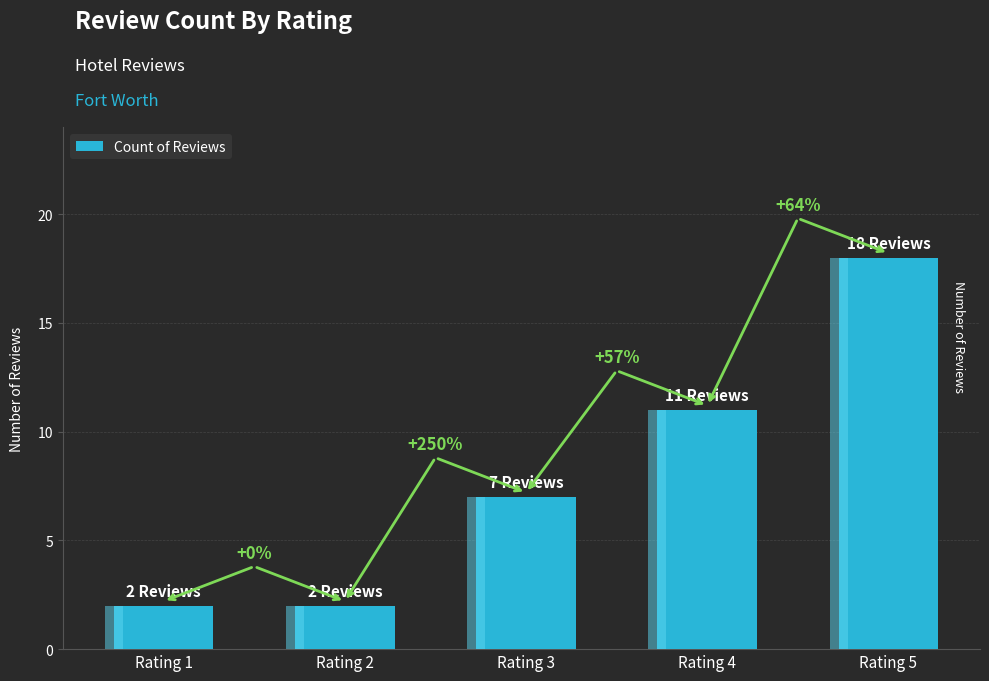

List the labels in order of value, largest first.

Rating 5, Rating 4, Rating 3, Rating 1, Rating 2